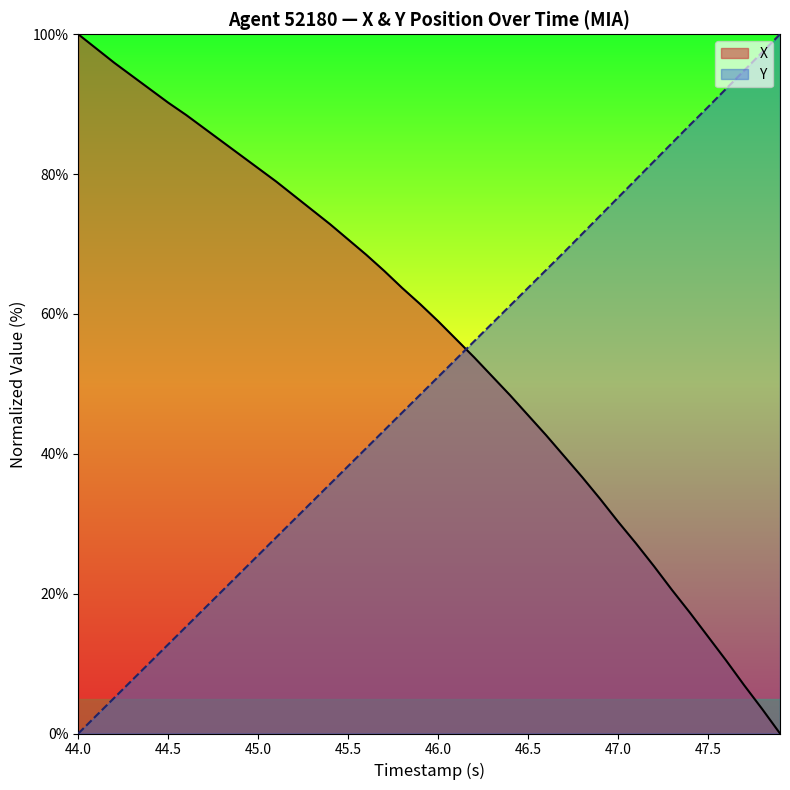

True or false: X has a value of 43.8 at 44.0.

False